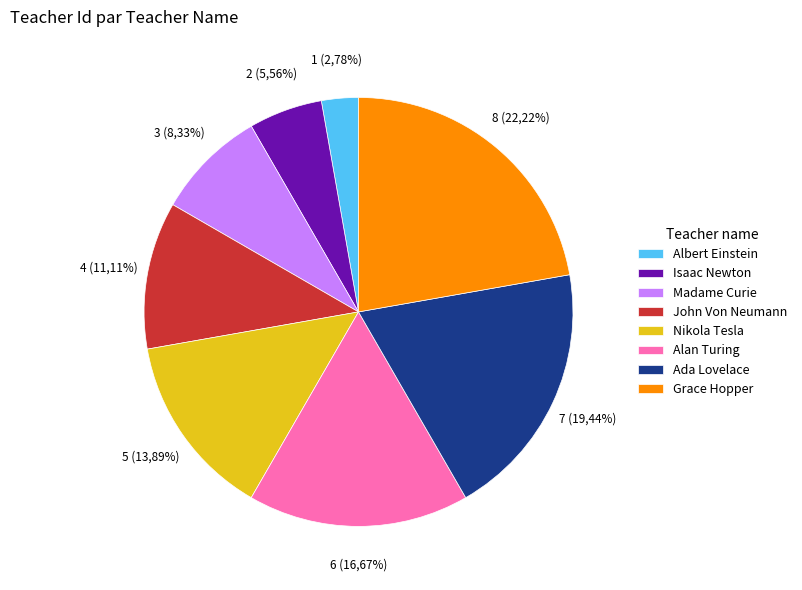

Does any single category account for the majority?

No